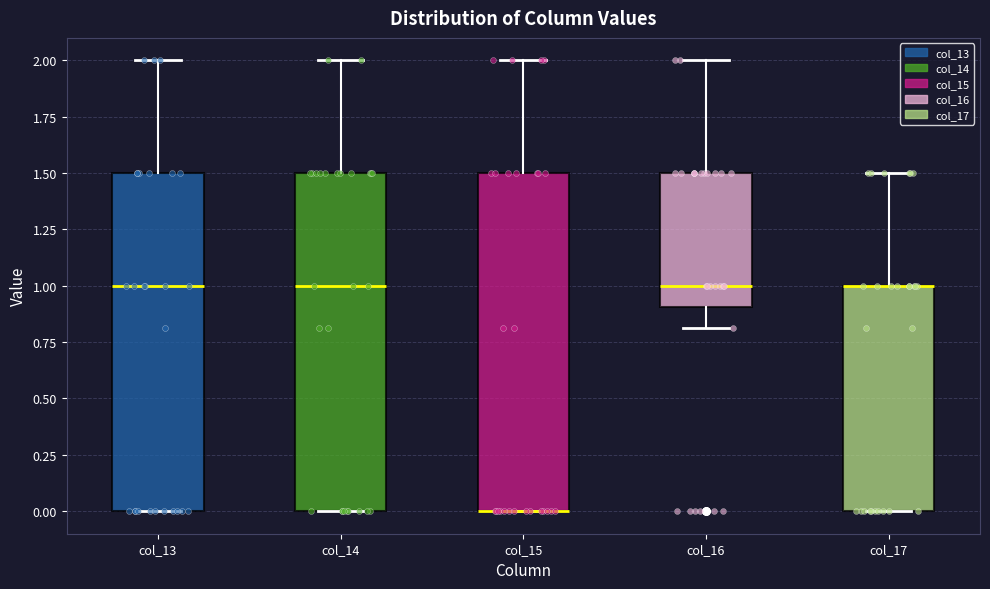

Where does the upper whisker of the box for col_15 end on the y-axis? The values are not printed on the chart, so give them approximately, as read against the axis.

2.0